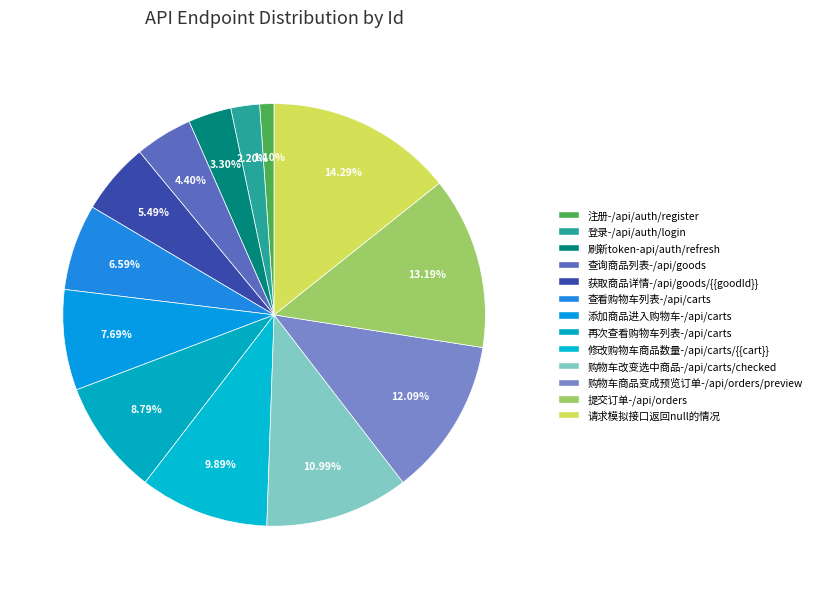

To the nearest percent, what percentage of the pie is 查看购物车列表-/api/carts?

7%